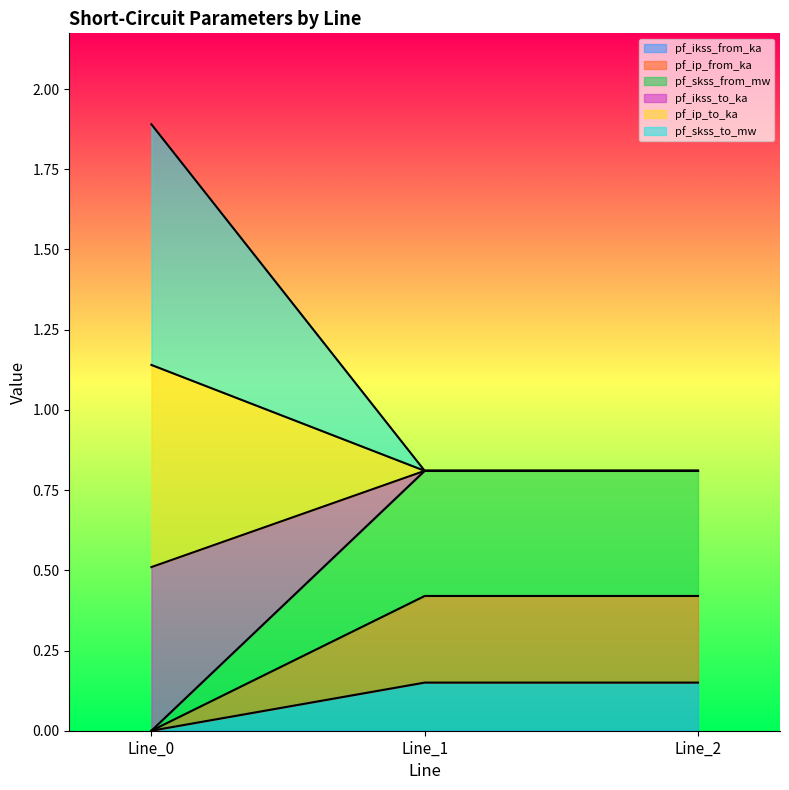

At which category is the sum across all series the highest?

Line_0